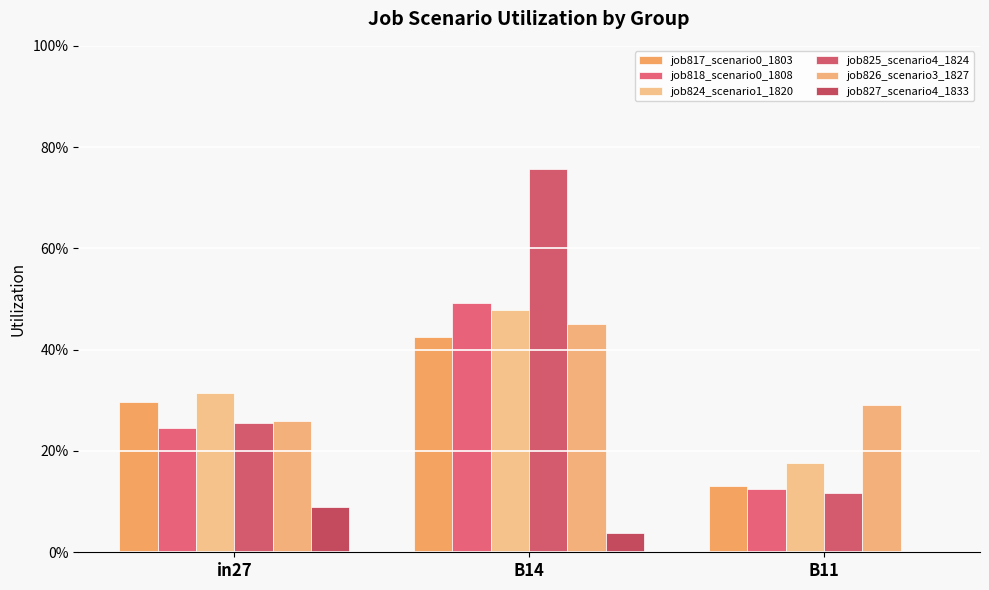

At how many categories does at least one series exceed 0?

3